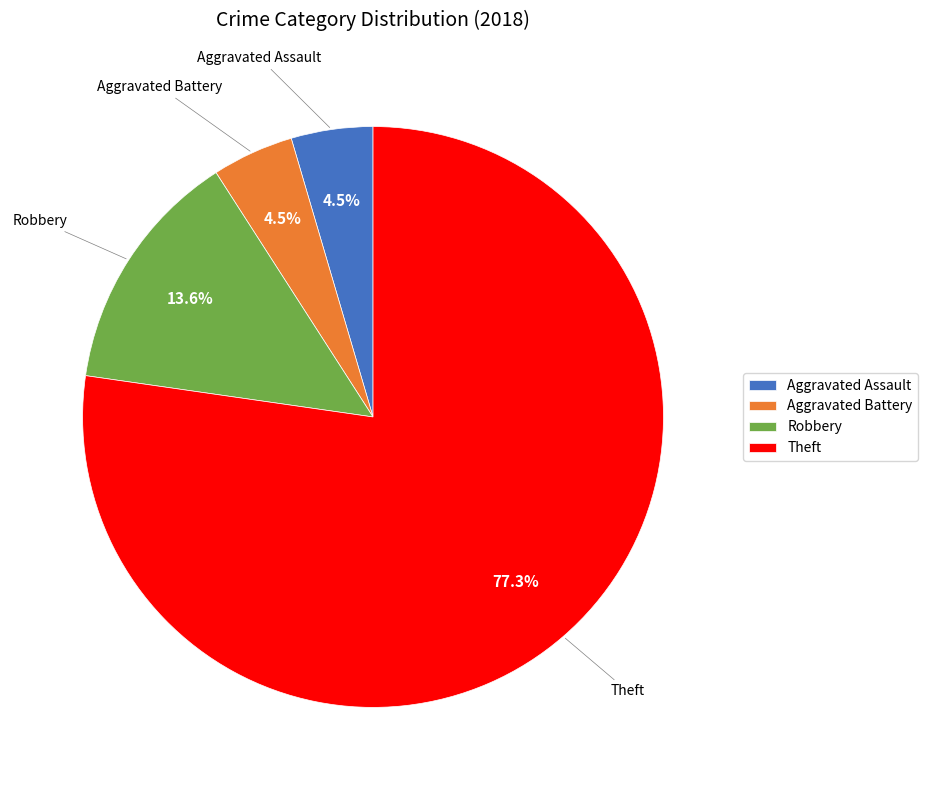

How many slices are in this pie chart?

4